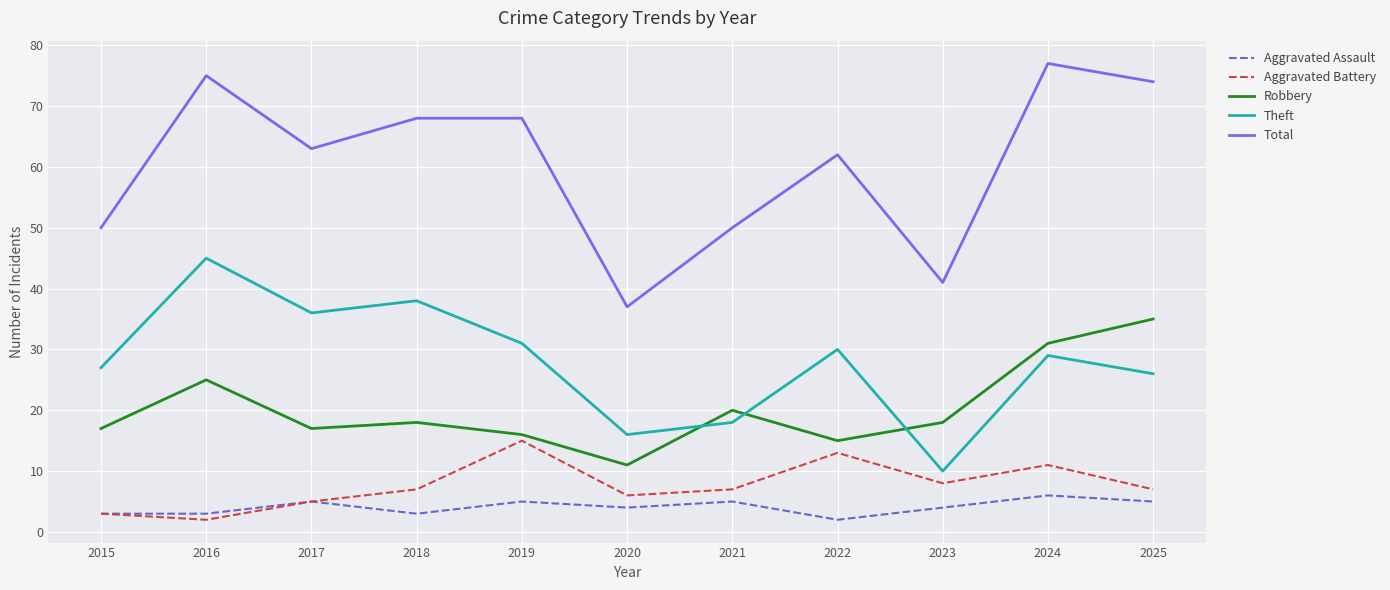

Between 2021 and 2025, which series saw the biggest shift?

Total